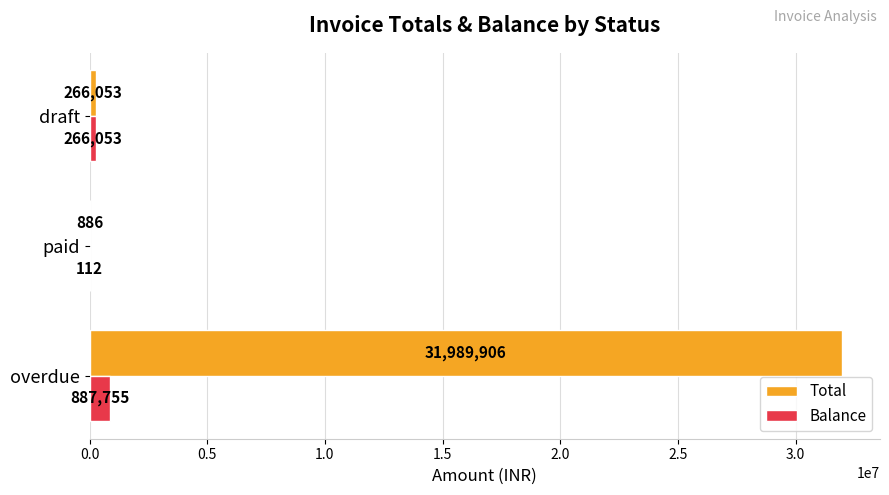

Which series changed the most between paid and draft?

Balance